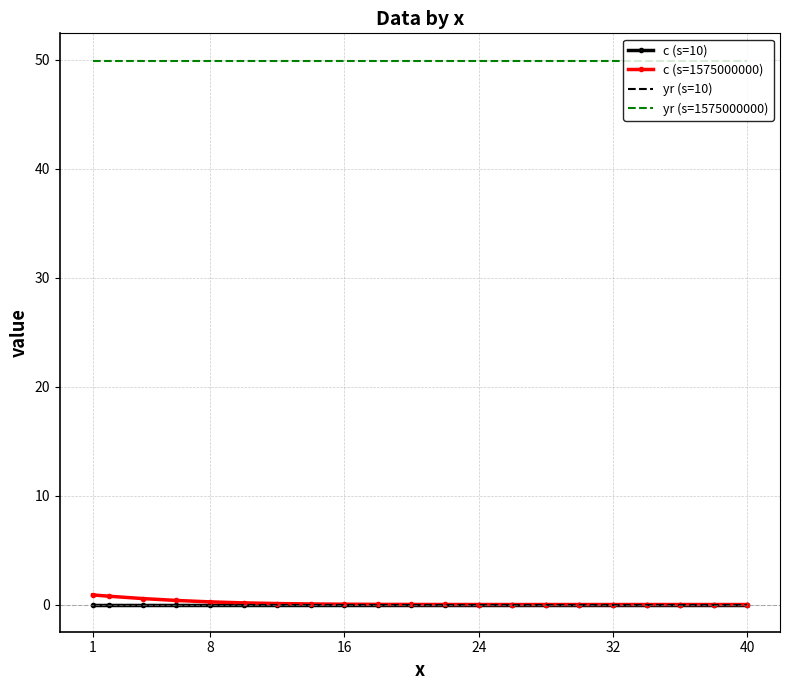

What is the minimum value for yr (s=1575000000)?

49.9